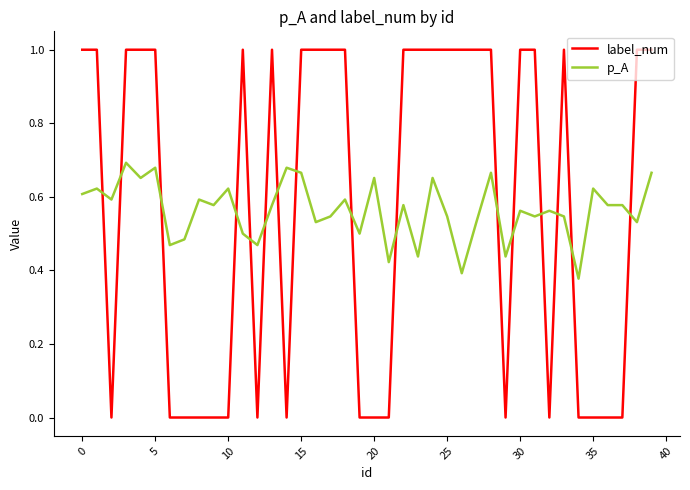

What is the maximum value shown in the chart?

1.0